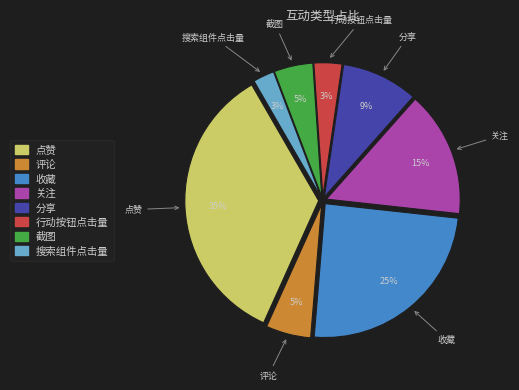

To the nearest percent, what is the difference between the largest and smallest slice percentages?

32%